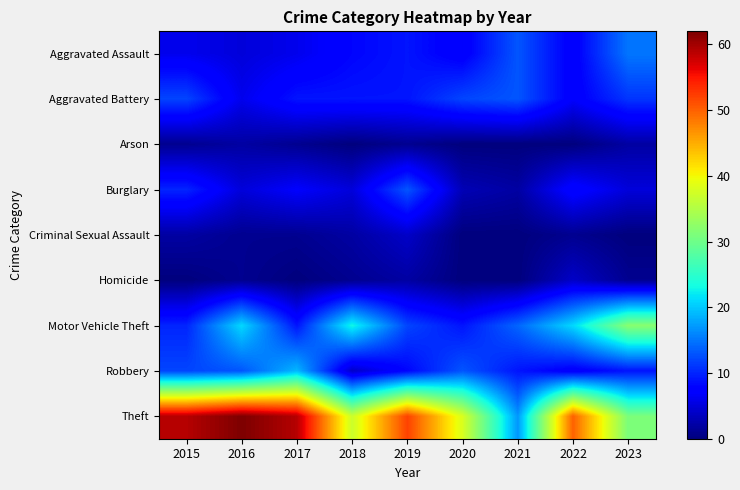

Reading right to left, what are all the values shown in this chart?

Aggravated Assault: 2023=15	2022=7	2021=13	2020=7	2019=9	2018=8	2017=6	2016=5	2015=6
Aggravated Battery: 2023=11	2022=7	2021=13	2020=12	2019=9	2018=9	2017=9	2016=6	2015=12
Arson: 2023=2	2022=0	2021=0	2020=0	2019=1	2018=0	2017=1	2016=2	2015=1
Burglary: 2023=5	2022=8	2021=2	2020=3	2019=13	2018=5	2017=7	2016=5	2015=10
Criminal Sexual Assault: 2023=0	2022=1	2021=0	2020=0	2019=4	2018=2	2017=1	2016=1	2015=2
Homicide: 2023=1	2022=4	2021=0	2020=0	2019=2	2018=1	2017=0	2016=1	2015=0
Motor Vehicle Theft: 2023=32	2022=21	2021=14	2020=9	2019=12	2018=23	2017=9	2016=21	2015=10
Robbery: 2023=9	2022=7	2021=9	2020=13	2019=8	2018=4	2017=19	2016=13	2015=12
Theft: 2023=31	2022=50	2021=17	2020=38	2019=52	2018=37	2017=59	2016=62	2015=59